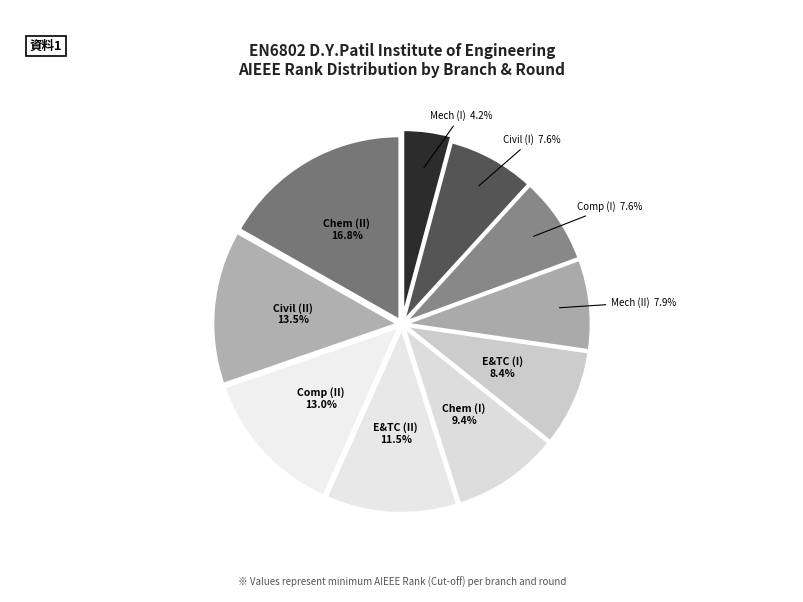

Count the number of slices in the pie.

10